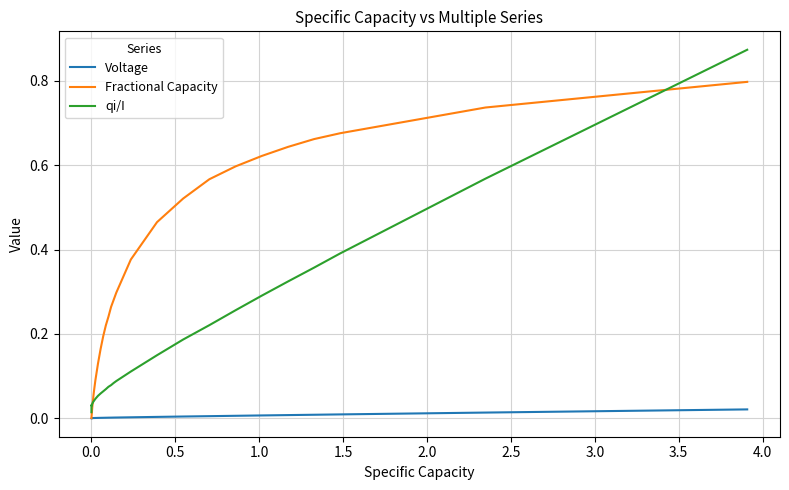

Which series has the largest total across all categories?

Fractional Capacity